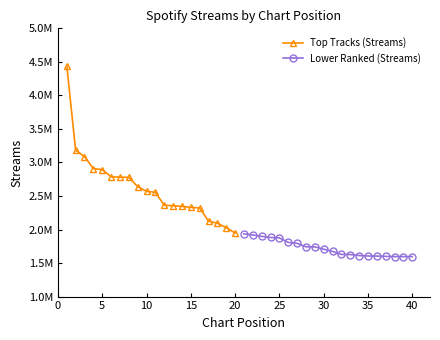

True or false: Top Tracks (Streams) has a value of 2555560 at 10.

True